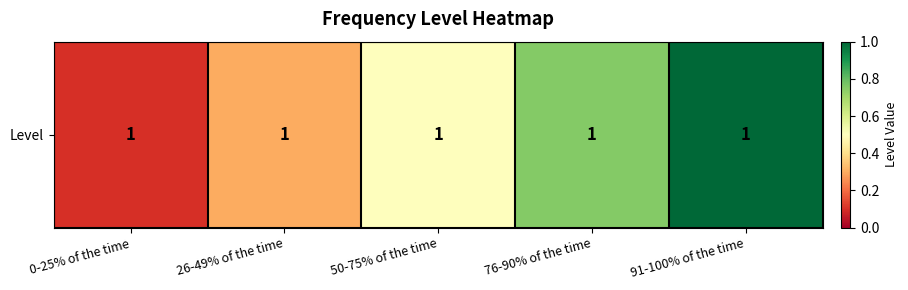

What is the average value?

0.5